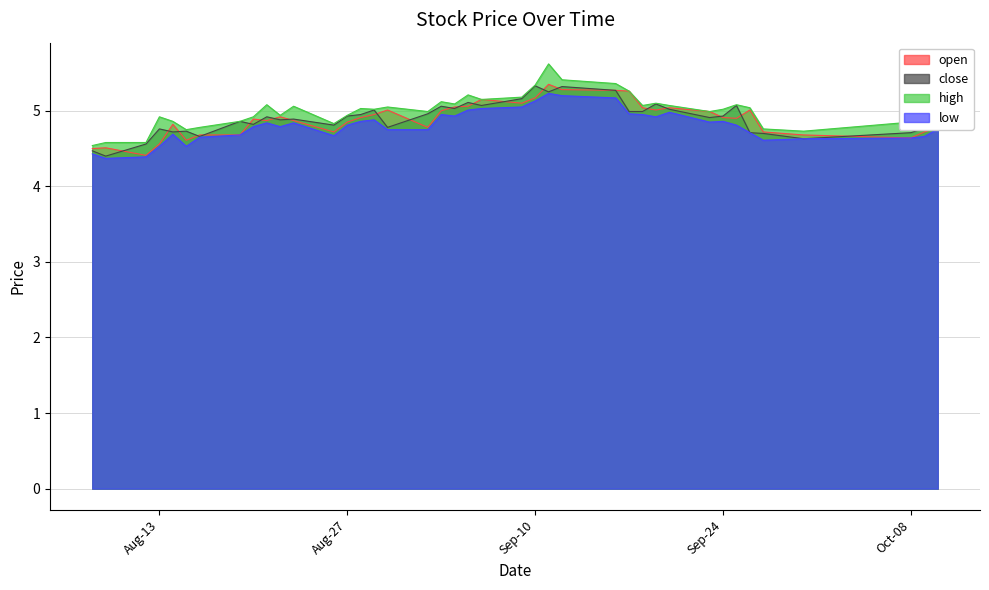

What position from the left is 2019-08-16?

7